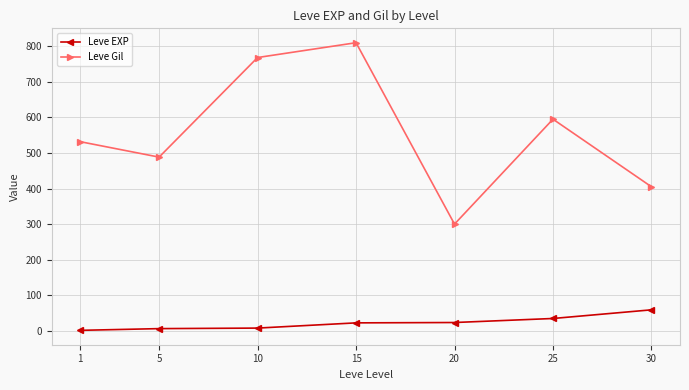

What is the value of the Leve Gil point at the 6th from the left?

595.0